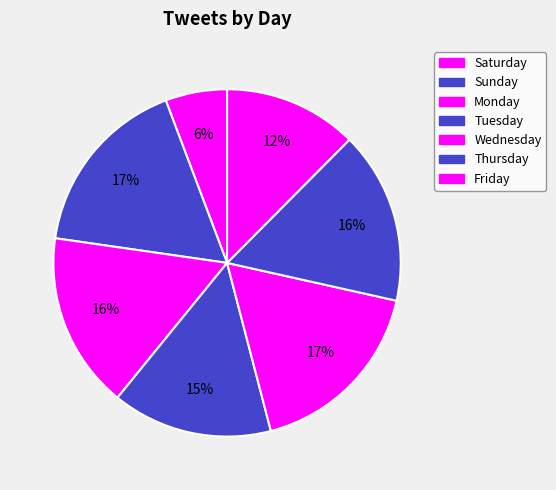

How many segments does this pie chart have?

7